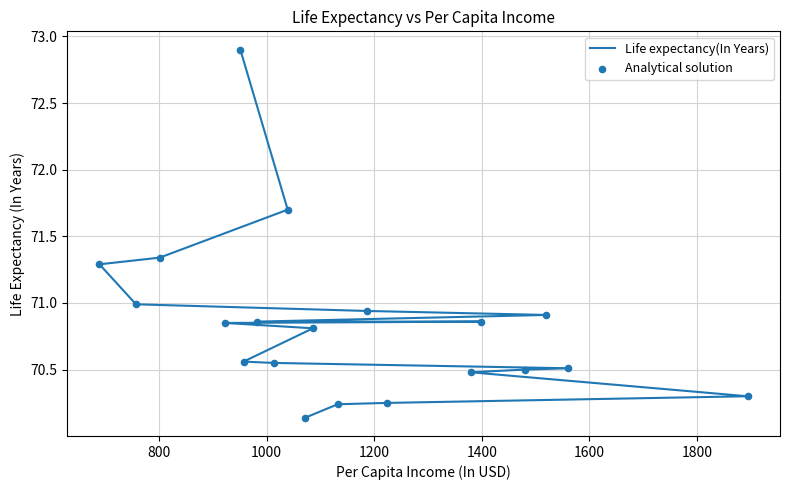

Which series has the largest total across all categories?

Life expectancy(In Years)